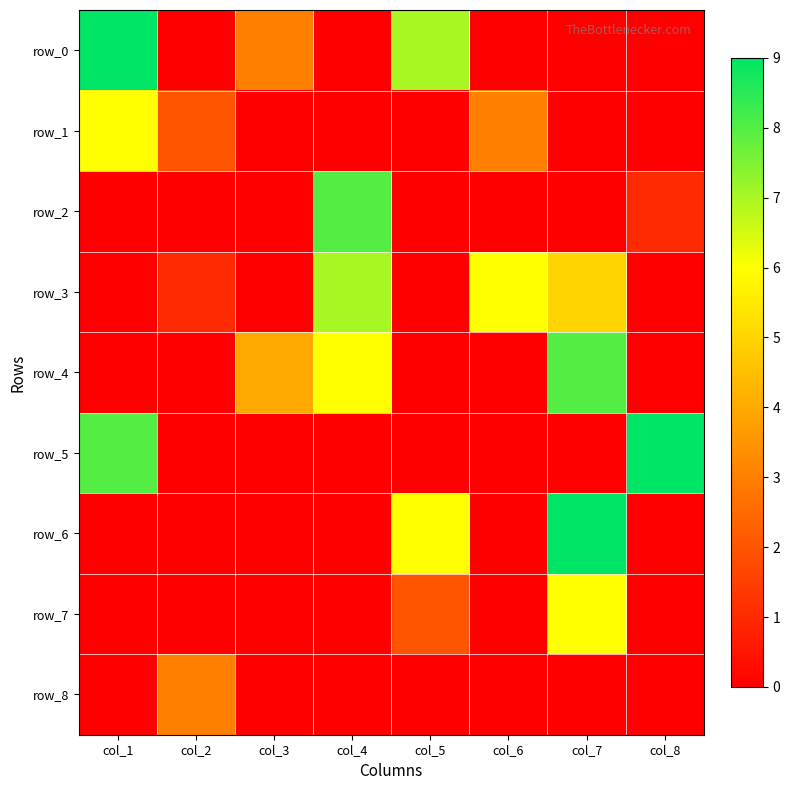

How many data points does each series have?

8